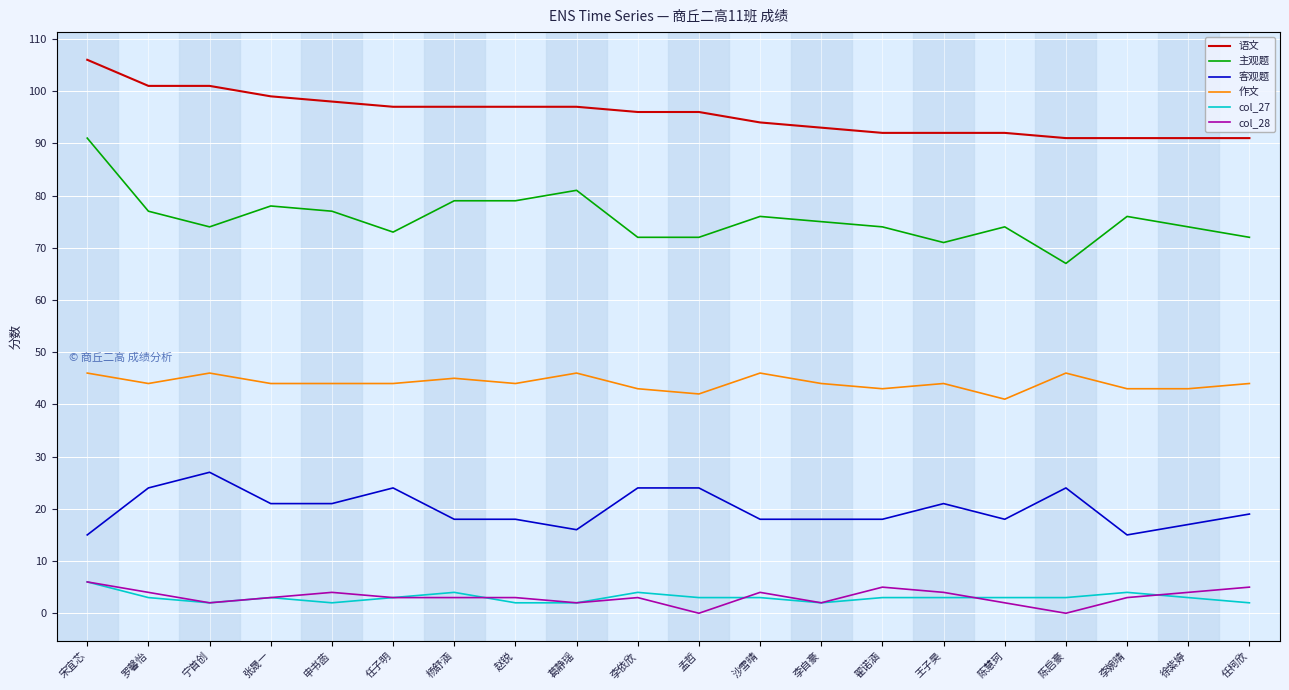

True or false: 作文 and 客观题 intersect in this chart.

False